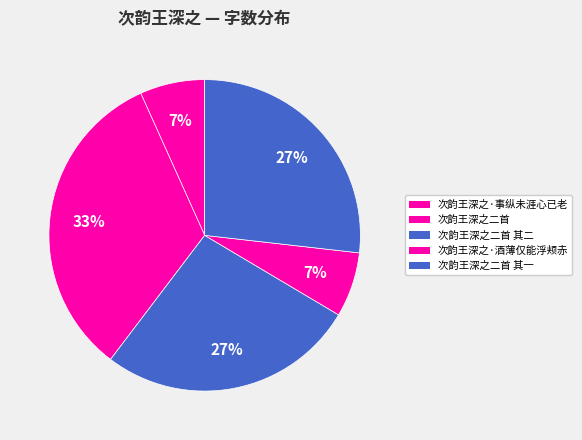

What percentage is NOT represented by 次韵王深之·事纵未涯心已老?

93.3%